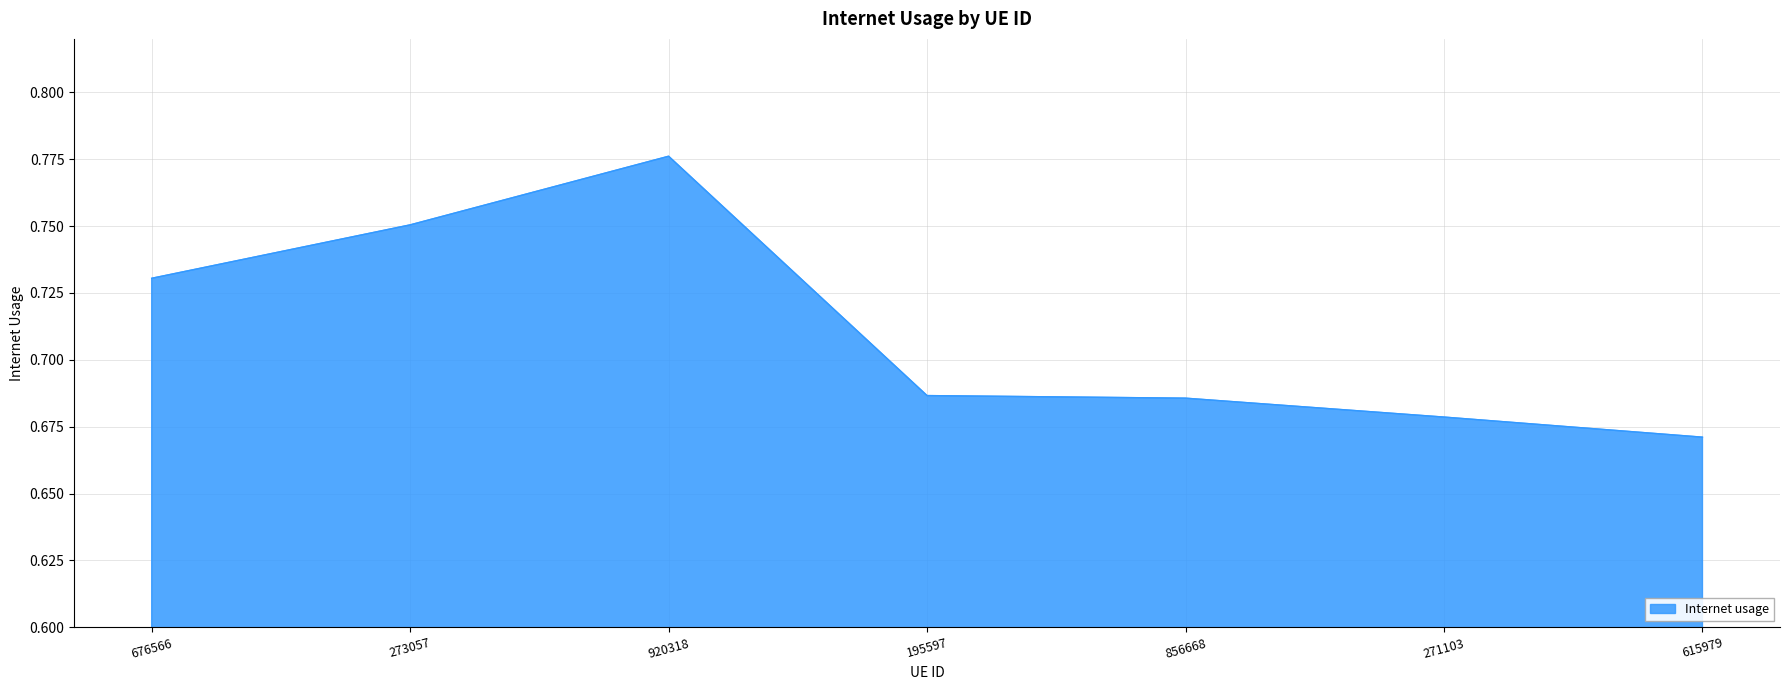

At which category does the chart reach its peak across all series?

920318